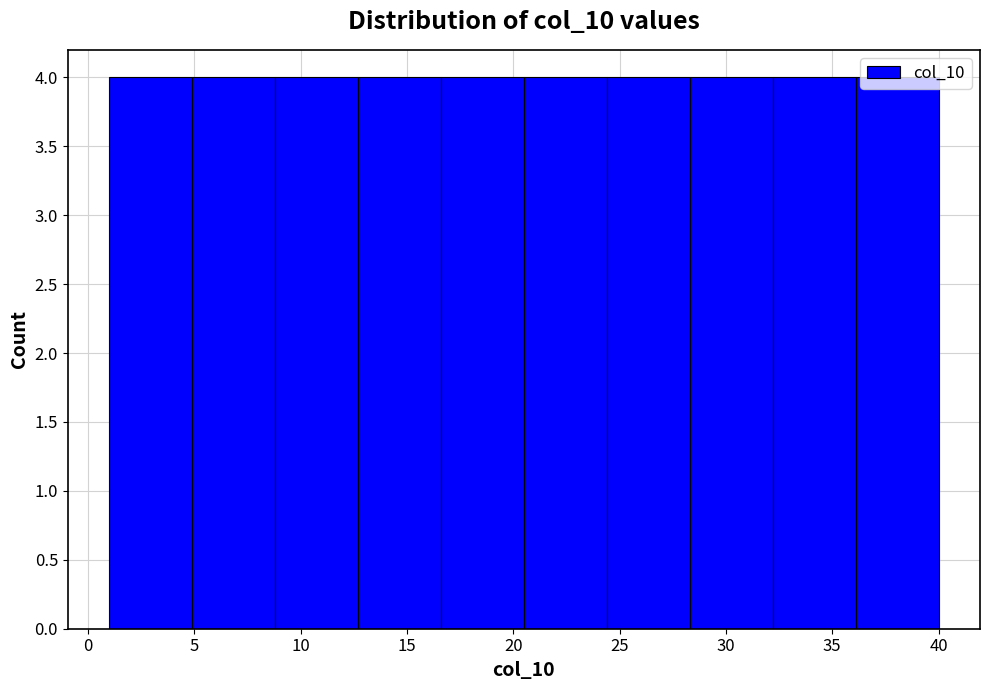

How tall is the bar that spans 24.4 to 28.3 on the x-axis? Neither the bar edges nor the heights are printed on the chart, so give them approximately, as read against the axes.

4